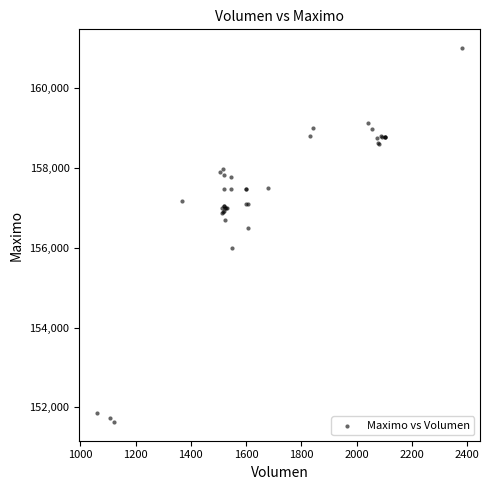

What Y value in the scatter plot is closest to 156316?

156500